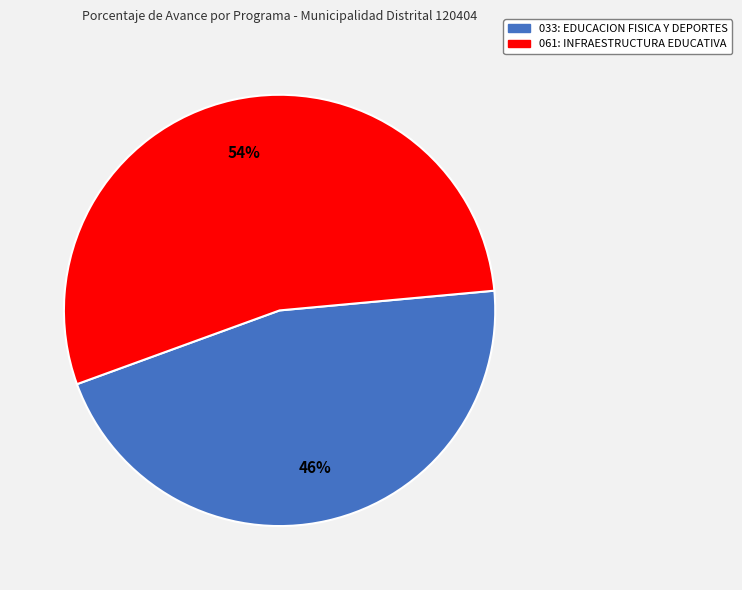

To the nearest percent, what is the average slice percentage?

50%